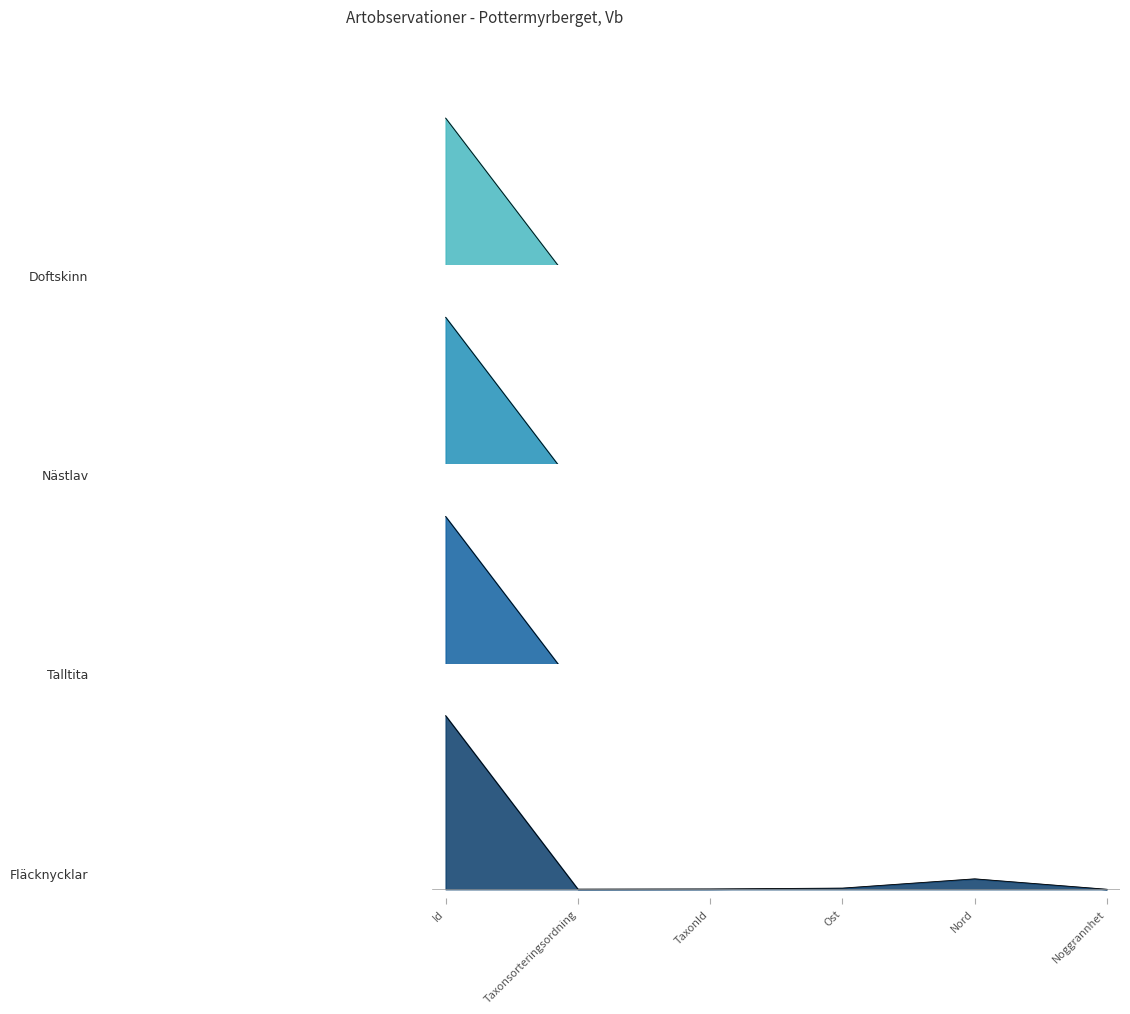

Is it true that Nästlav equals 0.0 at TaxonId?

True